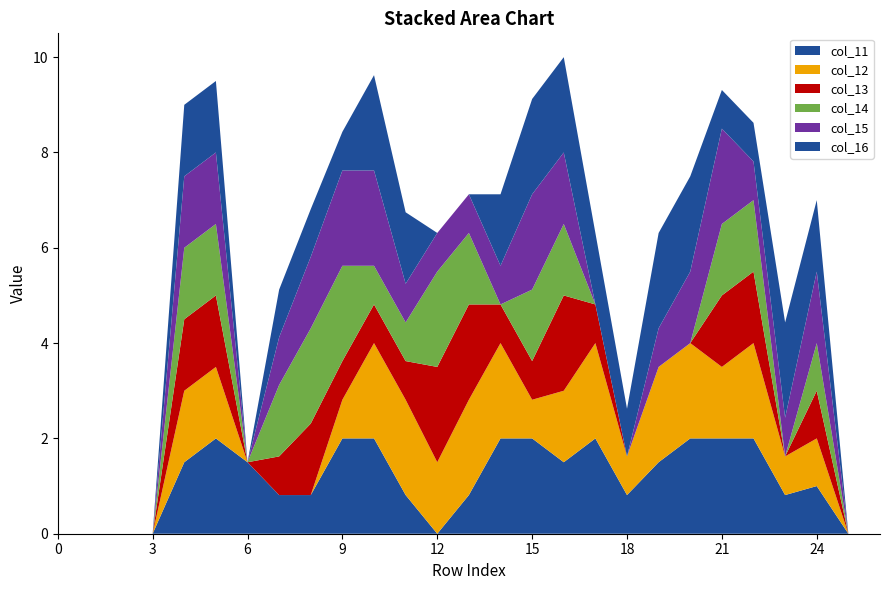

Reading left to right, extract all data points from this chart.

col_11: 0=0.0	1=0.0	2=0.0	3=0.0	4=1.5	5=2.0	6=1.5	7=0.8	8=0.8	9=2.0	10=2.0	11=0.8	12=0.0	13=0.8	14=2.0	15=2.0	16=1.5	17=2.0	18=0.8	19=1.5	20=2.0	21=2.0	22=2.0	23=0.8	24=1.0	25=0.0	26=0.0
col_12: 0=0.0	1=0.0	2=0.0	3=0.0	4=1.5	5=1.5	6=0.0	7=0.0	8=0.0	9=0.8	10=2.0	11=2.0	12=1.5	13=2.0	14=2.0	15=0.8	16=1.5	17=2.0	18=0.8	19=2.0	20=2.0	21=1.5	22=2.0	23=0.8	24=1.0	25=0.0	26=0.0
col_13: 0=0.0	1=0.0	2=0.0	3=0.0	4=1.5	5=1.5	6=0.0	7=0.8	8=1.5	9=0.8	10=0.8	11=0.8	12=2.0	13=2.0	14=0.8	15=0.8	16=2.0	17=0.8	18=0.0	19=0.0	20=0.0	21=1.5	22=1.5	23=0.0	24=1.0	25=0.0	26=0.0
col_14: 0=0.0	1=0.0	2=0.0	3=0.0	4=1.5	5=1.5	6=0.0	7=1.5	8=2.0	9=2.0	10=0.8	11=0.8	12=2.0	13=1.5	14=0.0	15=1.5	16=1.5	17=0.0	18=0.0	19=0.0	20=0.0	21=1.5	22=1.5	23=0.0	24=1.0	25=0.0	26=0.0
col_15: 0=0.0	1=0.0	2=0.0	3=0.0	4=1.5	5=1.5	6=0.0	7=1.0	8=1.5	9=2.0	10=2.0	11=0.8	12=0.8	13=0.8	14=0.8	15=2.0	16=1.5	17=0.0	18=0.0	19=0.8	20=1.5	21=2.0	22=0.8	23=0.8	24=1.5	25=0.0	26=0.0
col_16: 0=0.0	1=0.0	2=0.0	3=0.0	4=1.5	5=1.5	6=0.0	7=1.0	8=1.0	9=0.8	10=2.0	11=1.5	12=0.0	13=0.0	14=1.5	15=2.0	16=2.0	17=1.5	18=1.0	19=2.0	20=2.0	21=0.8	22=0.8	23=2.0	24=1.5	25=0.0	26=0.0